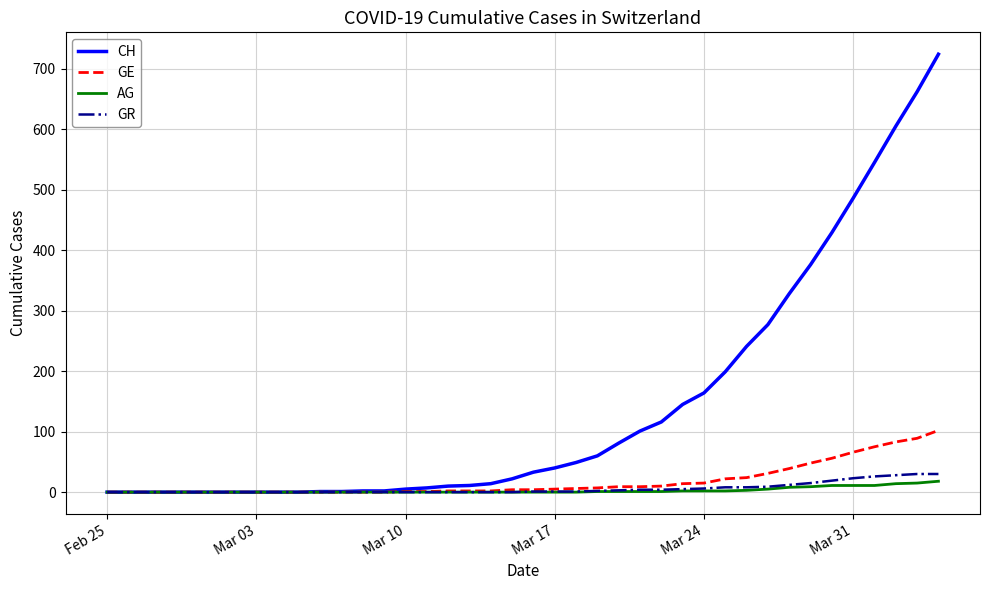

What is the greatest value displayed?

724